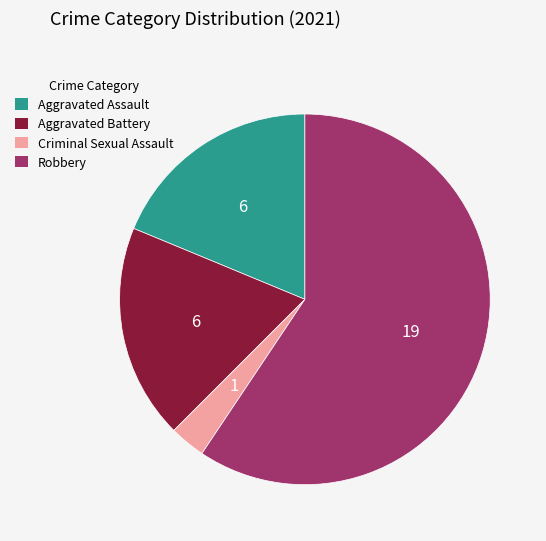

Does Aggravated Battery represent more than half of the total?

No